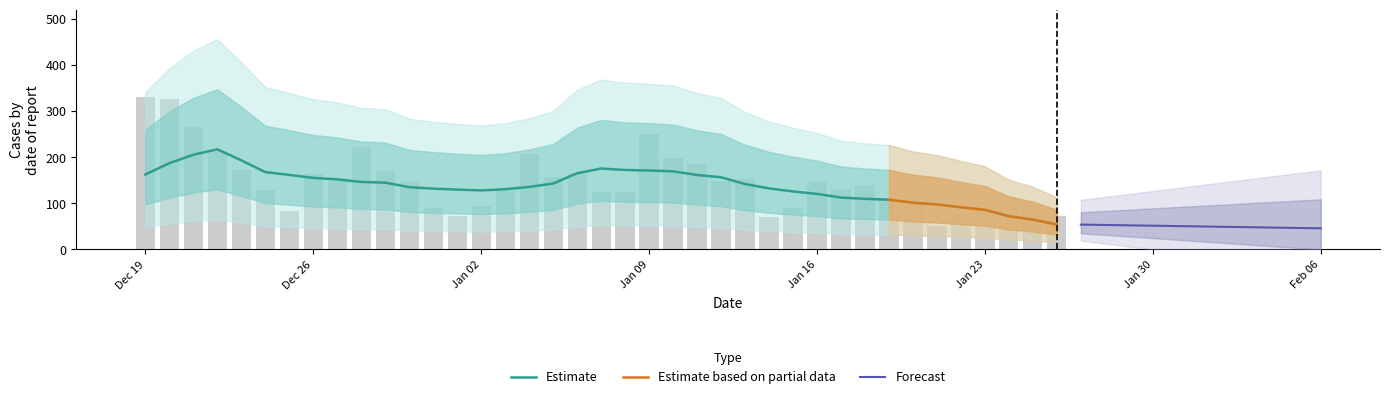

What position from the right is 2023-01-20?

7